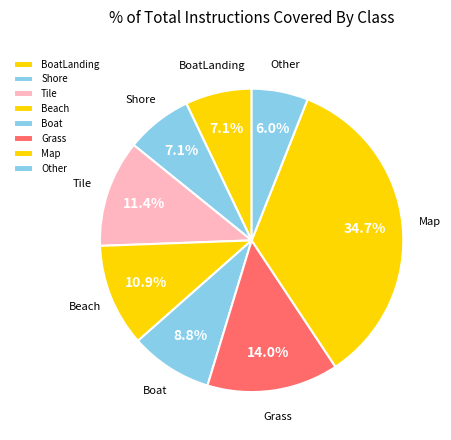

Count the number of slices in the pie.

8